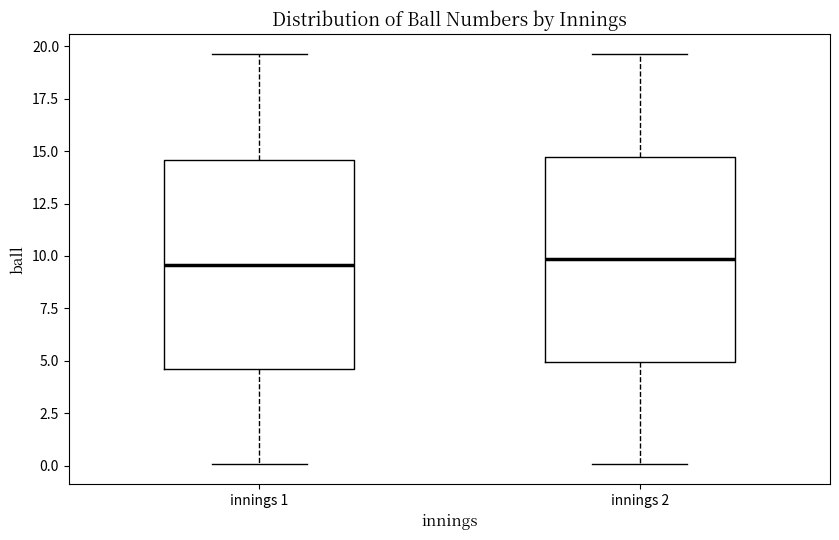

Where does the lower whisker of the box for innings 2 end on the y-axis? The values are not printed on the chart, so give them approximately, as read against the axis.

0.0